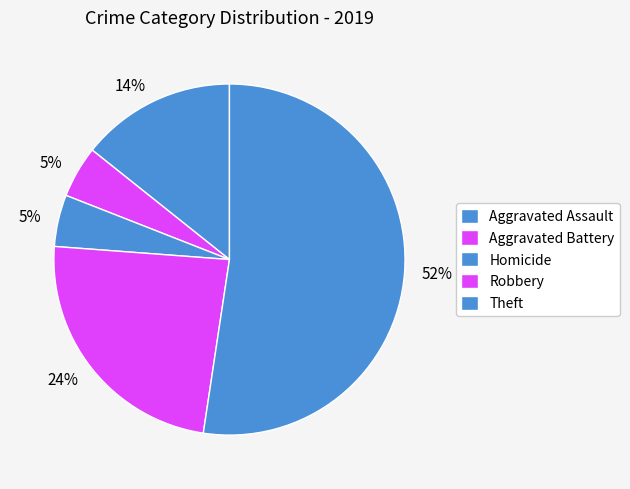

How many slices are in this pie chart?

5